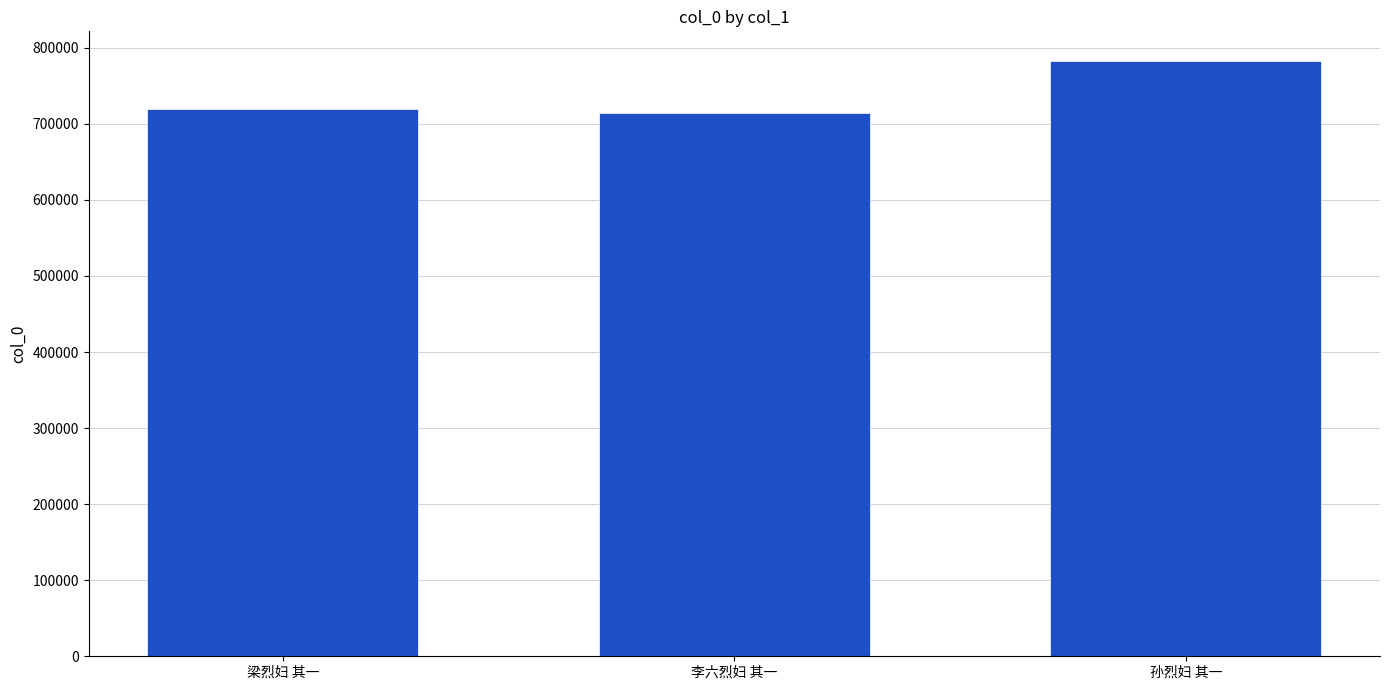

Reading left to right, extract all data points from this chart.

719422	714390	782550